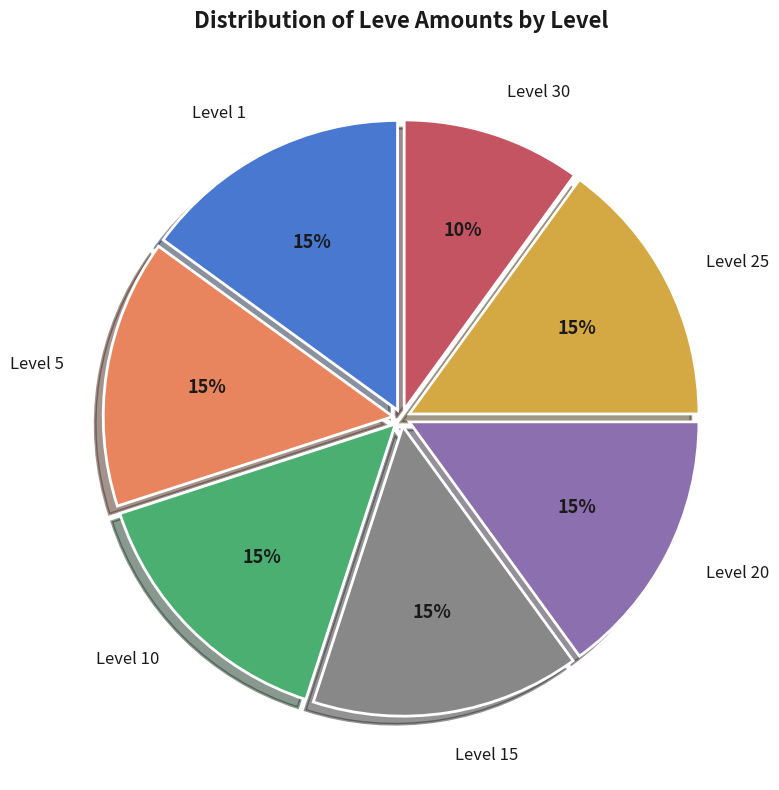

To the nearest percent, what is the difference between the largest and smallest slice percentages?

5%